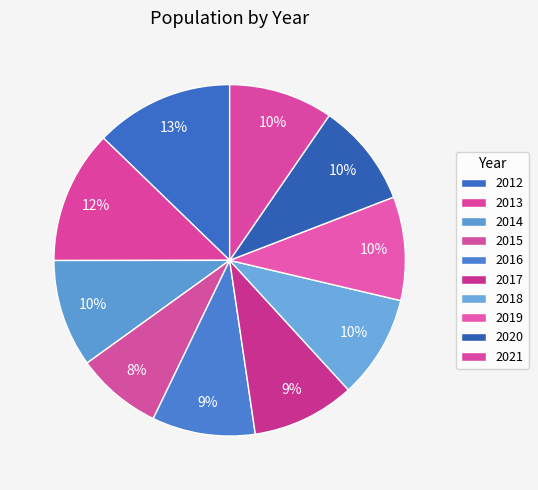

Combined, what portion of the pie is 2017 and 2015?

17.4%